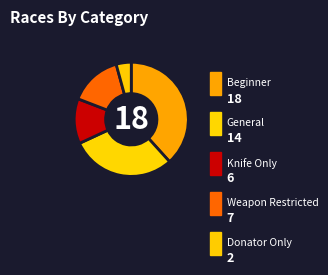

Which slice is the smallest?

Donator Only